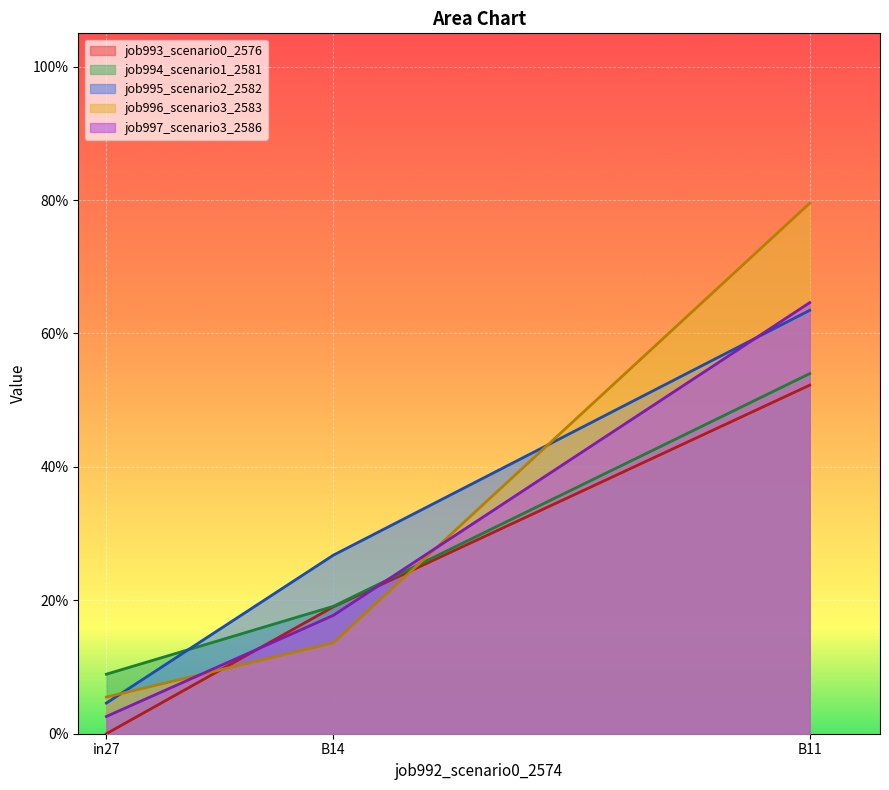

Rank the series by their maximum value, from lowest to highest.

job993_scenario0_2576, job994_scenario1_2581, job995_scenario2_2582, job997_scenario3_2586, job996_scenario3_2583